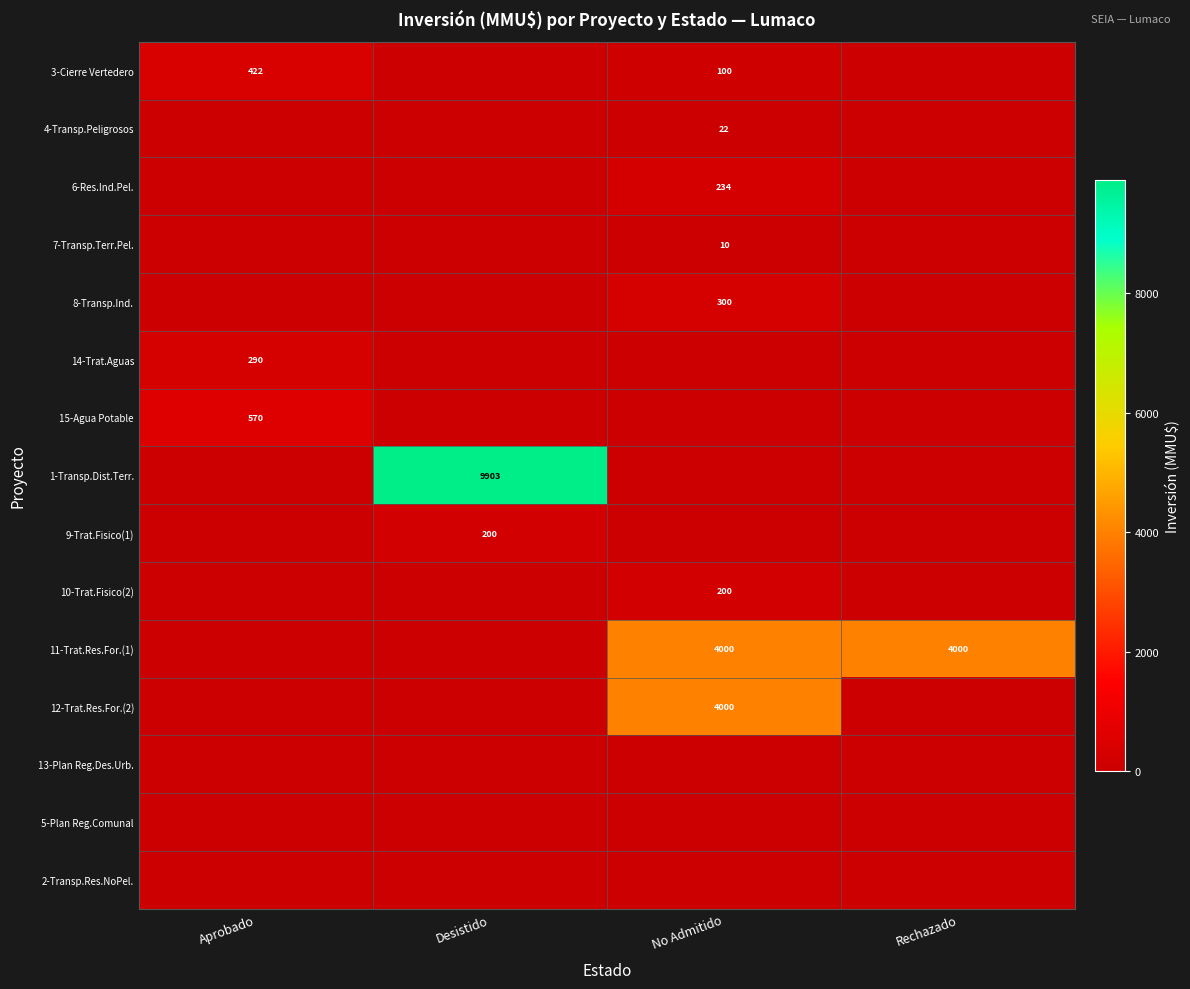

At which category does the chart reach its peak across all series?

Desistido